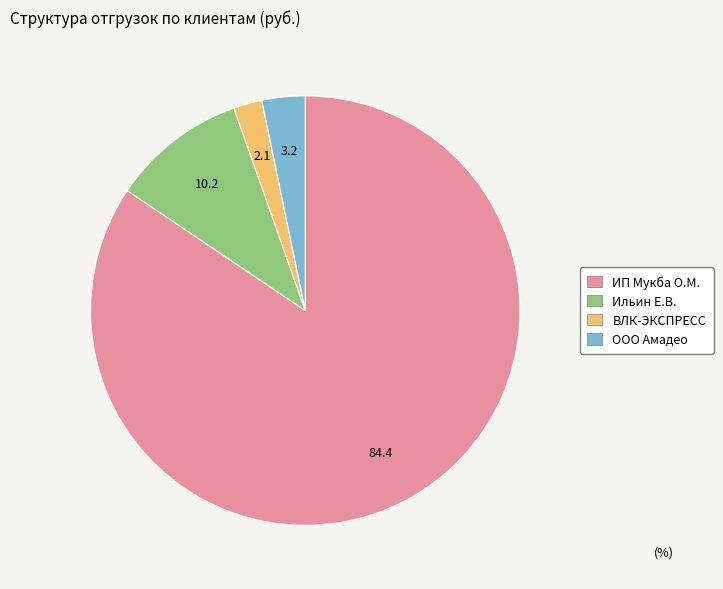

Combined, do Ильин Е.В. and ВЛК-ЭКСПРЕСС account for over 50%?

No